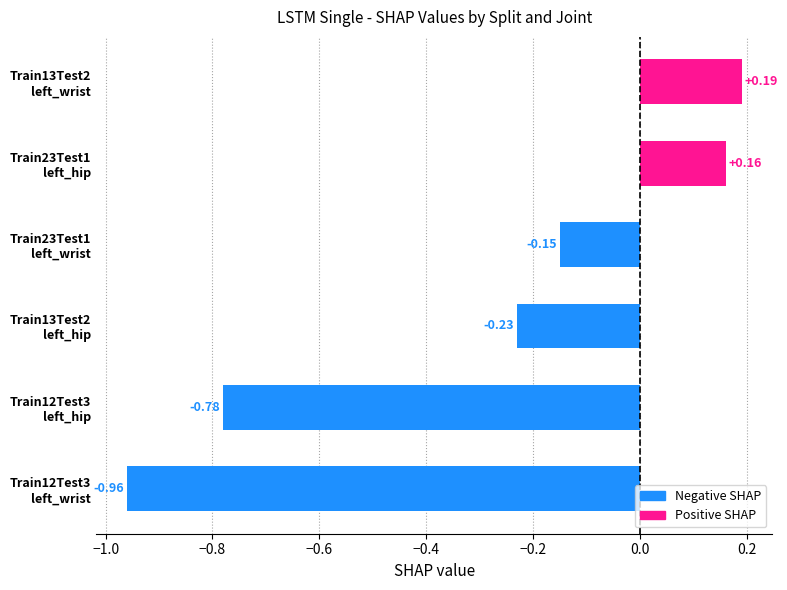

Are the bars horizontal?

Yes